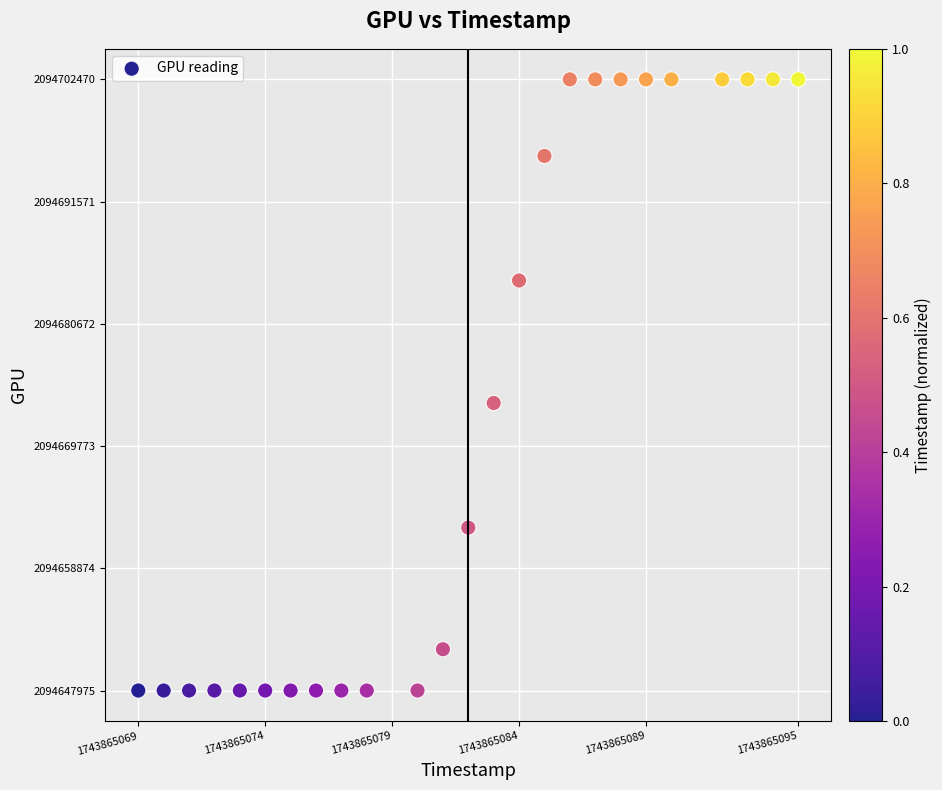

What is the range of X values (max minus min)?

26